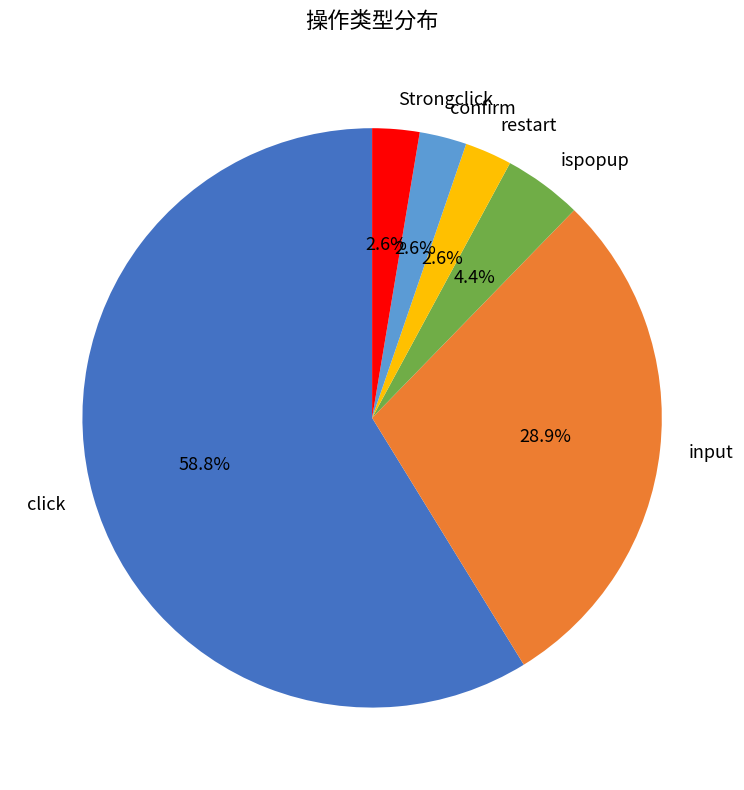

Is there any slice that represents more than half of the pie?

Yes